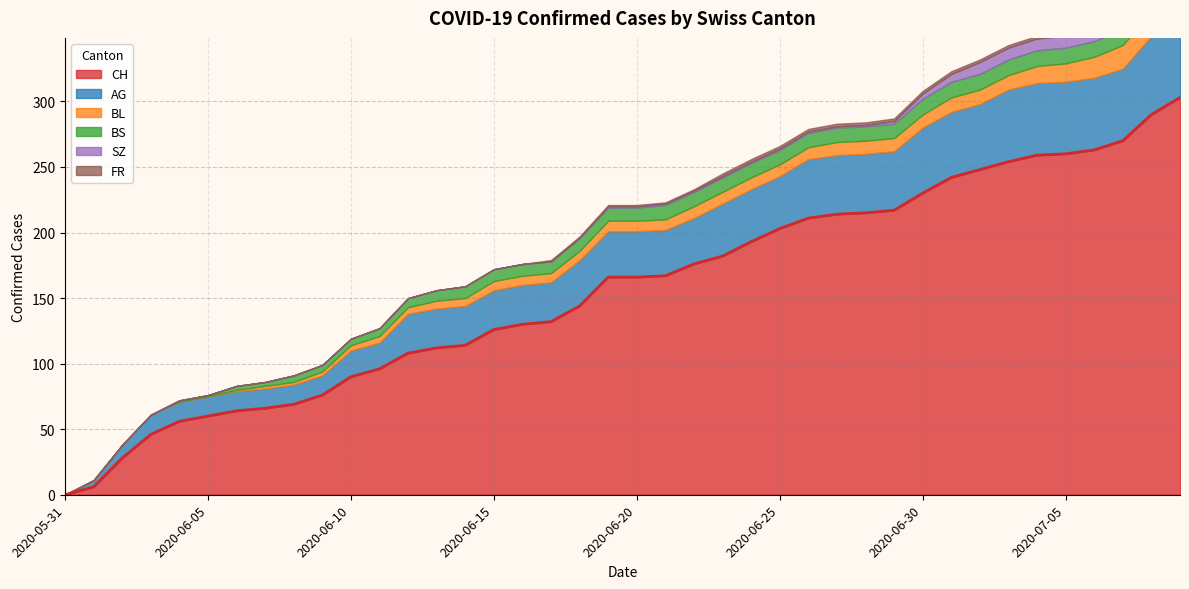

Is it true that BL equals 14 at 2020-06-28?

False